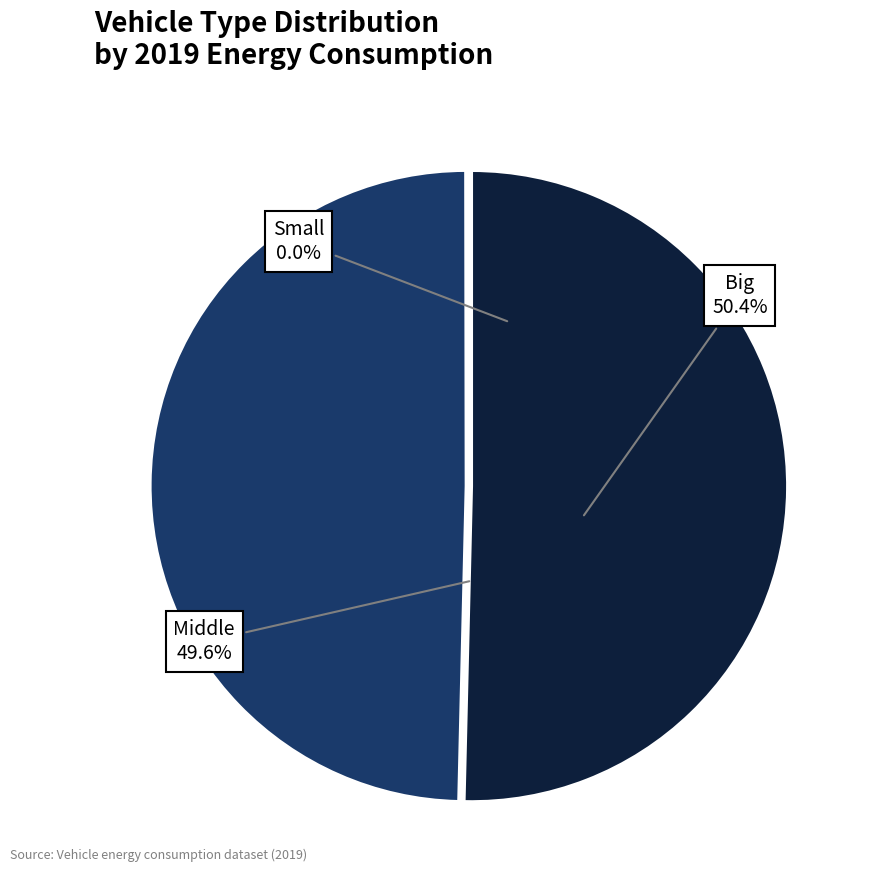

Does any single category account for the majority?

Yes